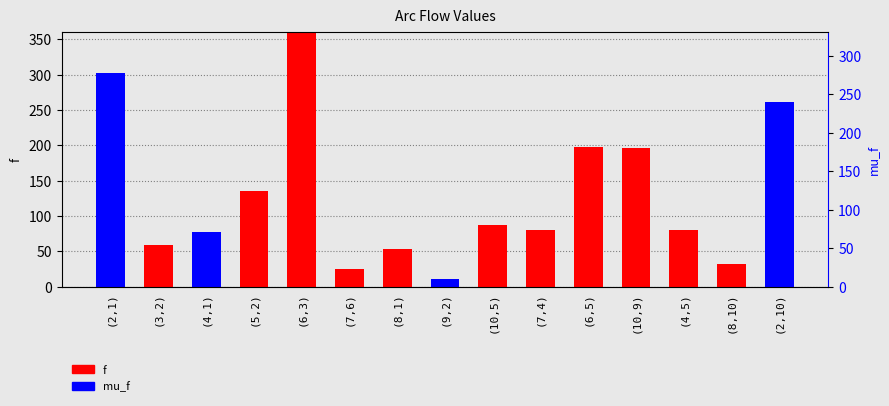

The value of mu_f at (4,5) is -127.2. True or false?

False